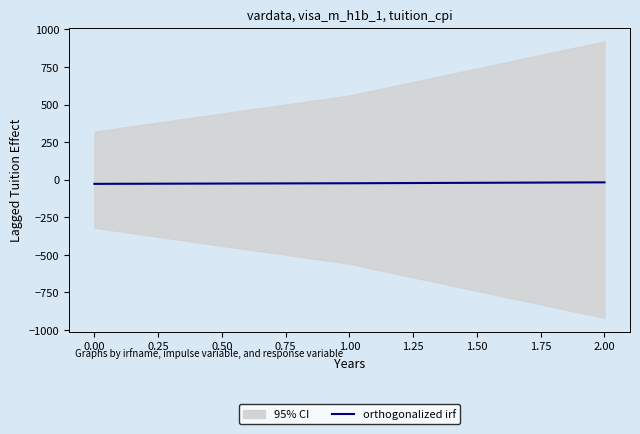

True or false: the data shows -9 at 2.00.

False